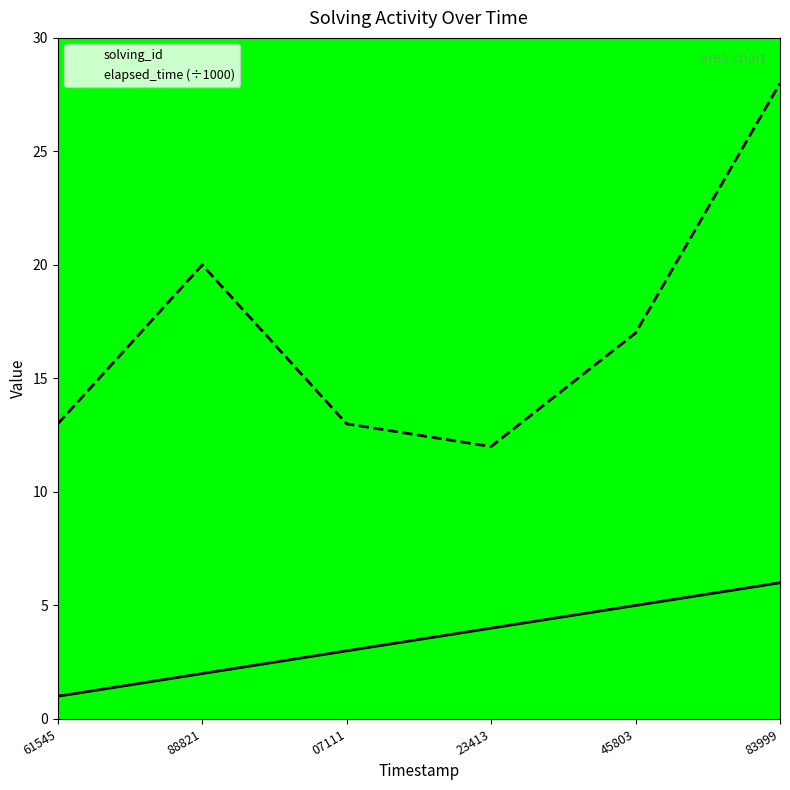

What is the label of the 4th point from the left?

23413